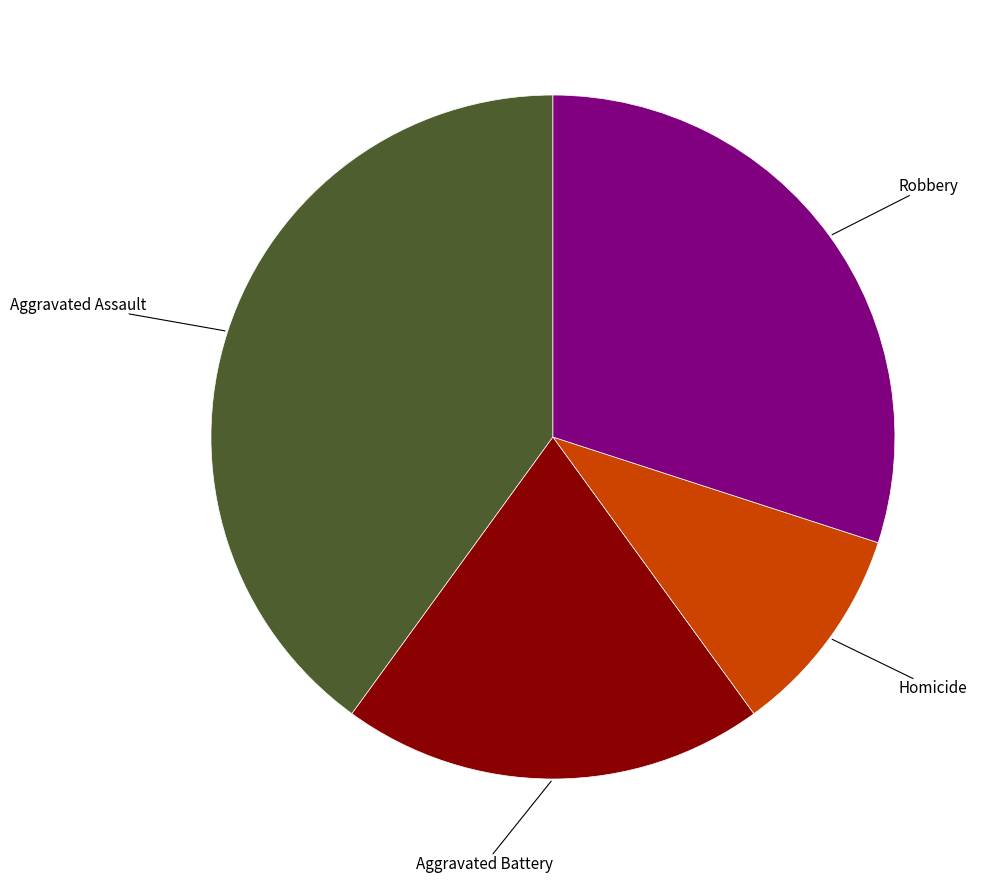

Is there any slice that represents more than half of the pie?

No